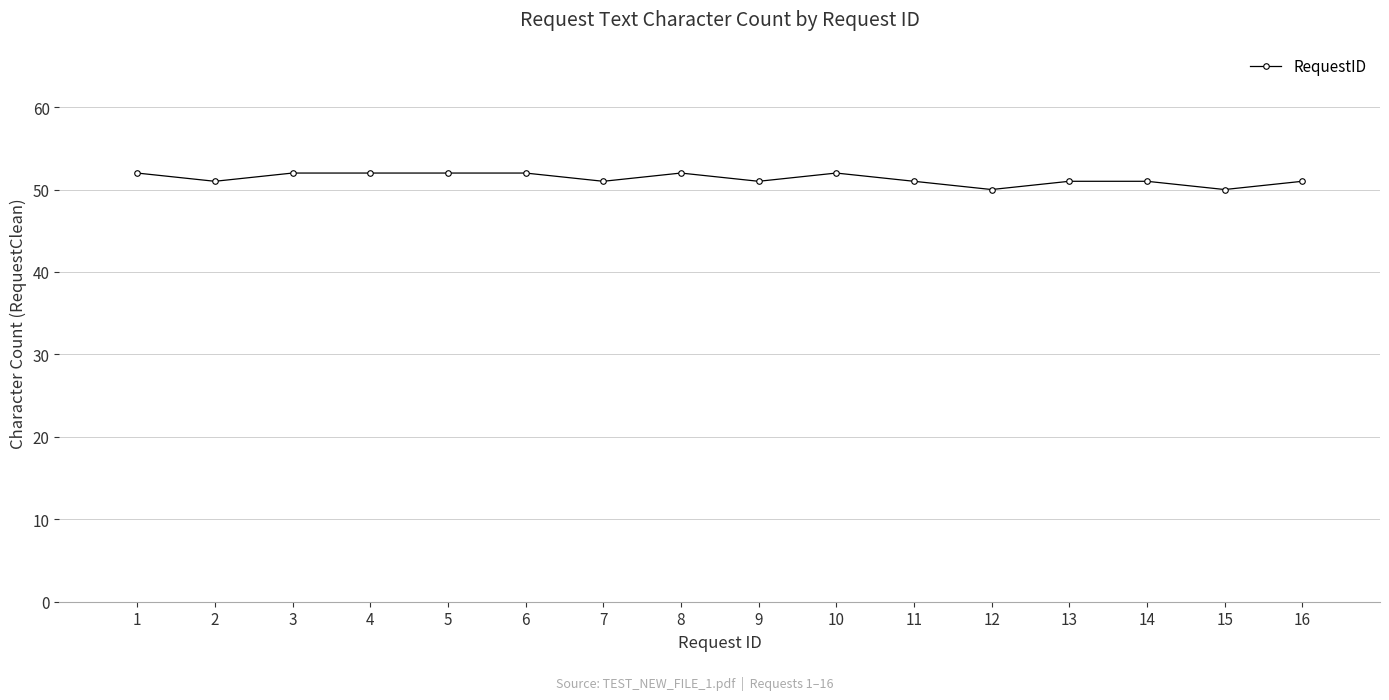

Count the number of categories in the chart.

16